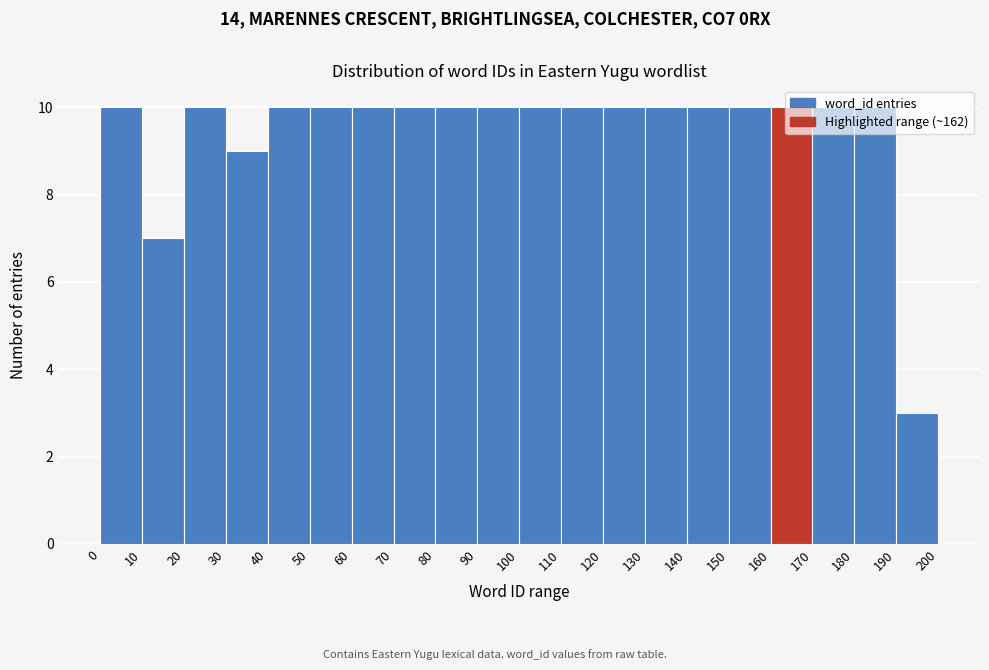

Reading left to right, list every bar in this chart as the range it spans on the x-axis followed by its height. The values are not printed on the chart, so give them approximately, as read against the axis.

0 to 10: 10
10 to 20: 7
20 to 30: 10
30 to 40: 9
40 to 50: 10
50 to 60: 10
60 to 70: 10
70 to 80: 10
80 to 90: 10
90 to 100: 10
100 to 110: 10
110 to 120: 10
120 to 130: 10
130 to 140: 10
140 to 150: 10
150 to 160: 10
160 to 170: 10
170 to 180: 10
180 to 190: 10
190 to 200: 3